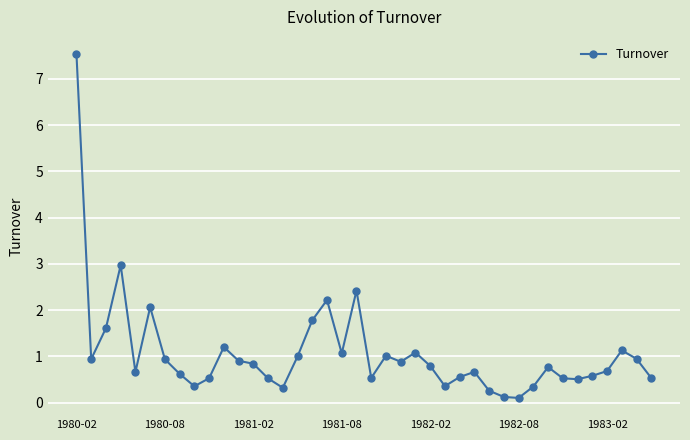

Does the chart display data point markers on the line(s)?

Yes